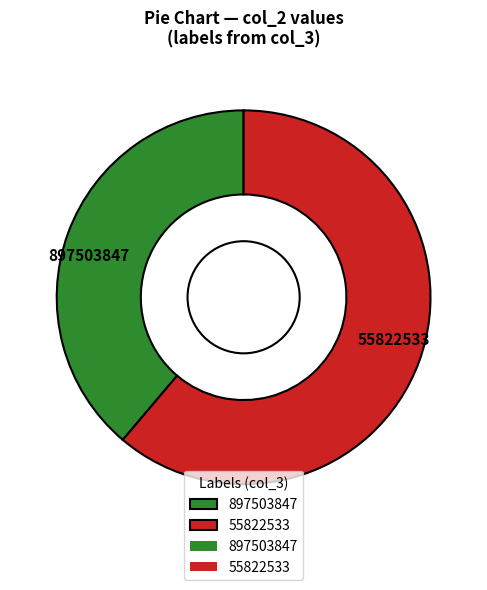

Do 55822533 and 897503847 together represent more than half of the pie?

Yes